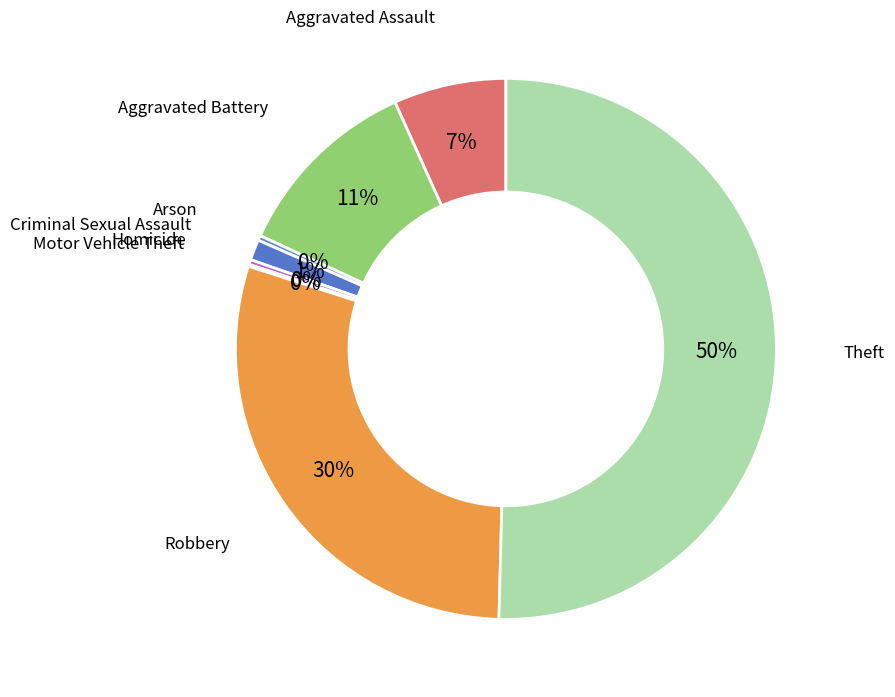

How many slices are in this pie chart?

8